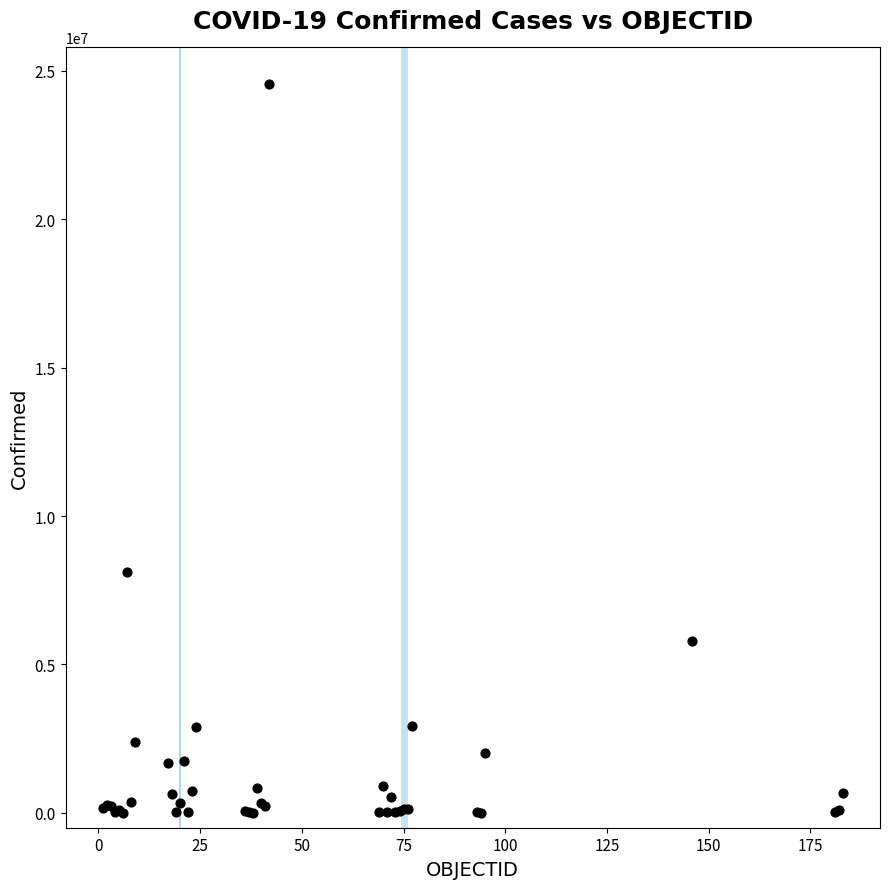

What Y value in the scatter plot is closest to 12282091?

8130023